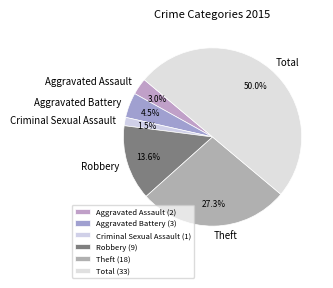

The Theft slice represents 27% of the pie. True or false?

True